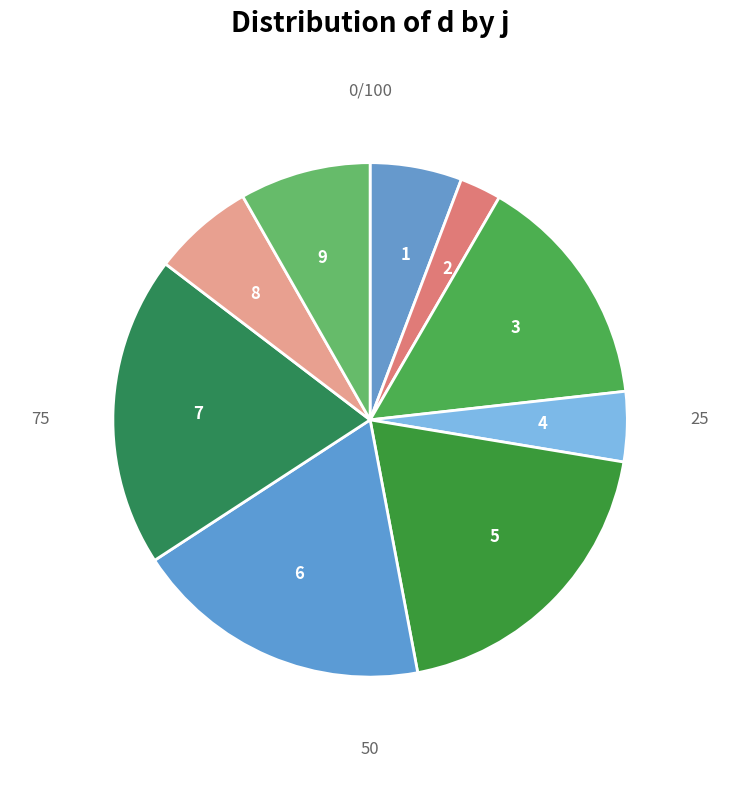

Combined, what portion of the pie is 4 and 1?

10.2%